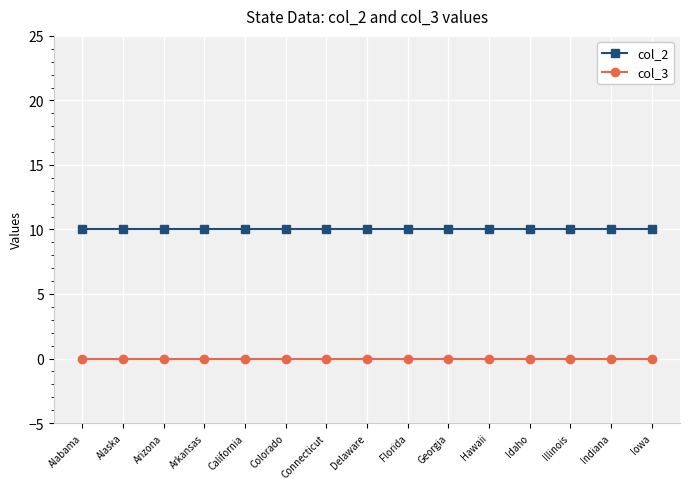

What is the highest value of the col_2 series?

10